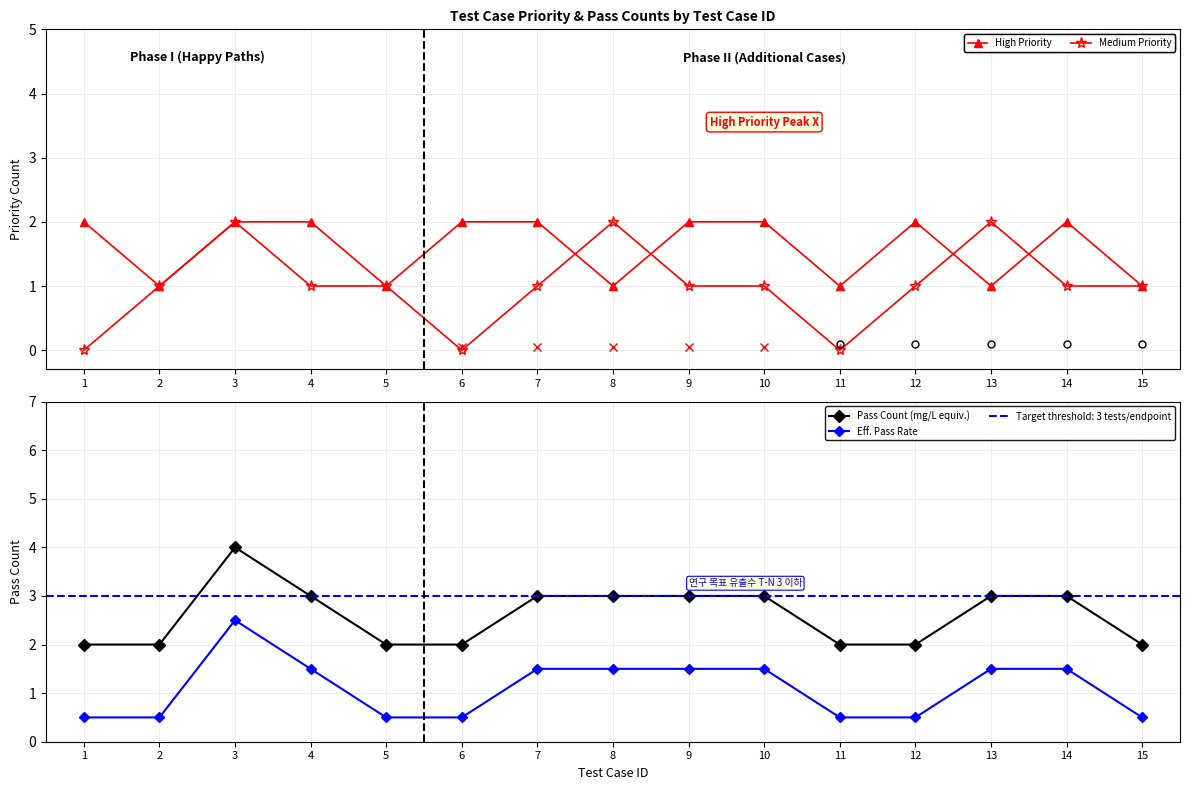

Is the value of Pass Count (mg/L equiv.) at 1 greater than the value of Medium Priority at 11?

Yes